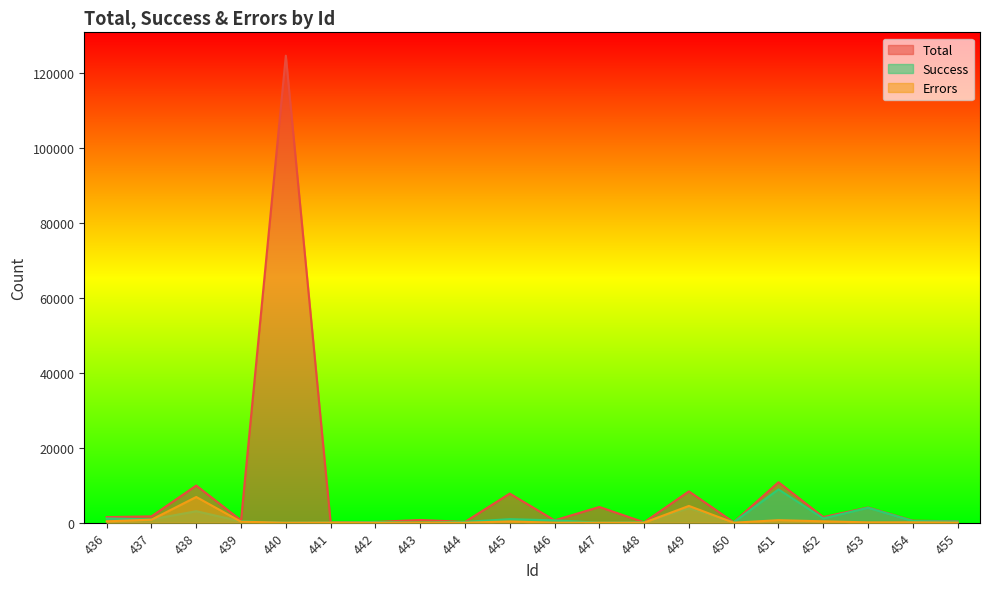

What is the approximate value of Success at 453, to the nearest 100?

4000